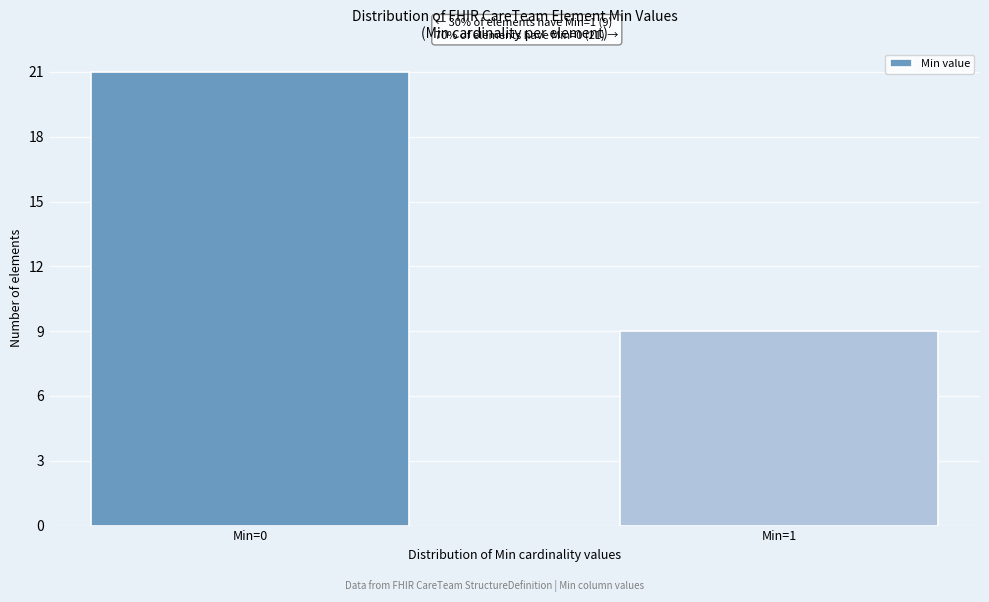

Reading left to right, what are all the values shown in this chart?

Min=0=21	Min=1=9